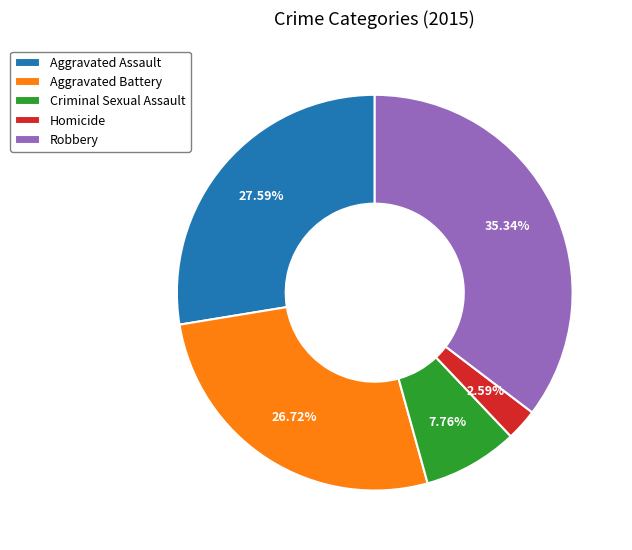

Approximately how many times larger is the value at Robbery compared to Criminal Sexual Assault?

4.6